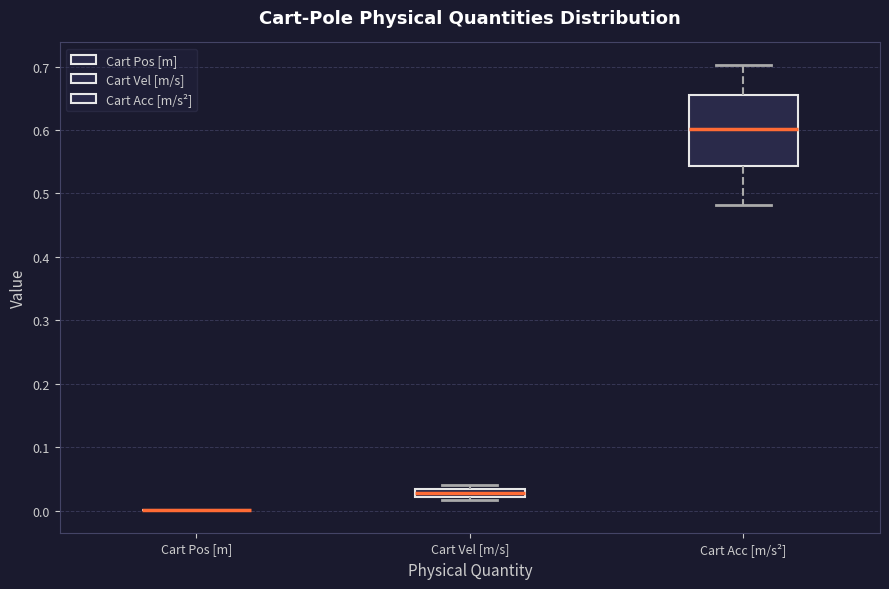

Where does the median line of the box for Cart Acc [m/s²] sit on the y-axis? The values are not printed on the chart, so give them approximately, as read against the axis.

0.60